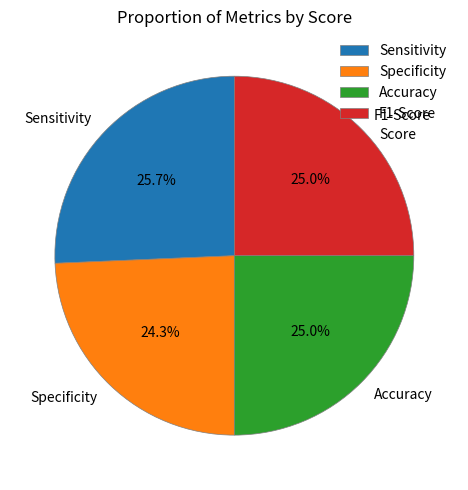

The Sensitivity slice represents 26% of the pie. True or false?

True